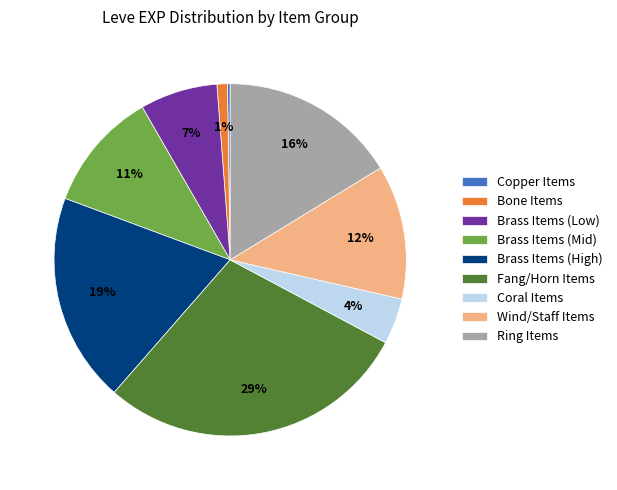

True or false: Wind/Staff Items accounts for 27% of the total.

False